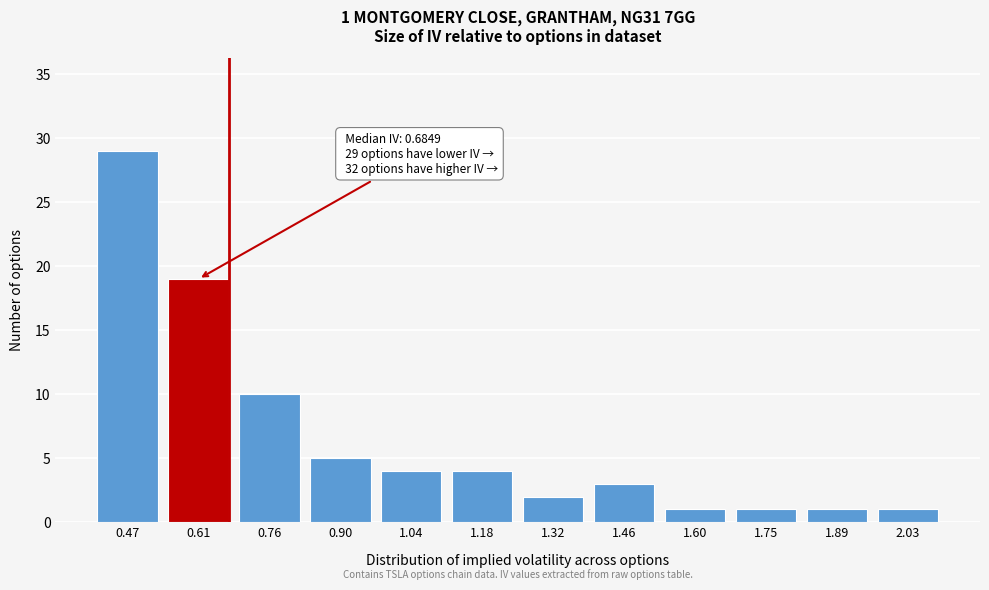

Reading left to right, list all the values displayed in this chart.

0.47=29	0.61=19	0.76=10	0.90=5	1.04=4	1.18=4	1.32=2	1.46=3	1.60=1	1.75=1	1.89=1	2.03=1